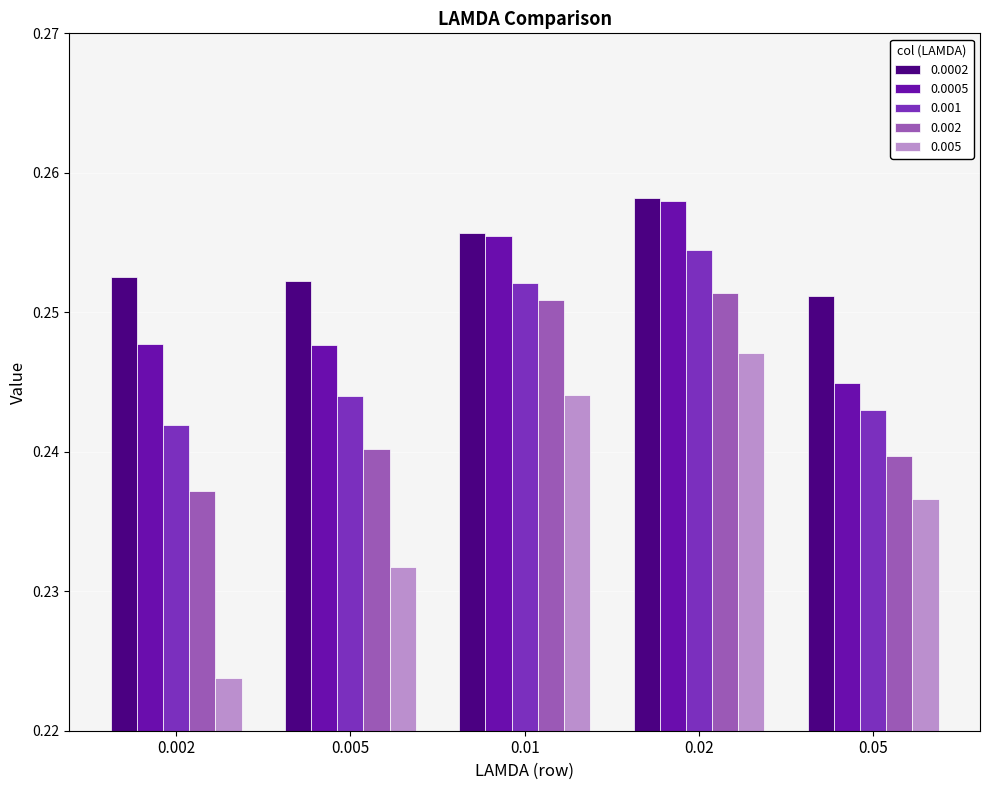

The value of 0.0002 at 0.002 is 0.4. True or false?

False